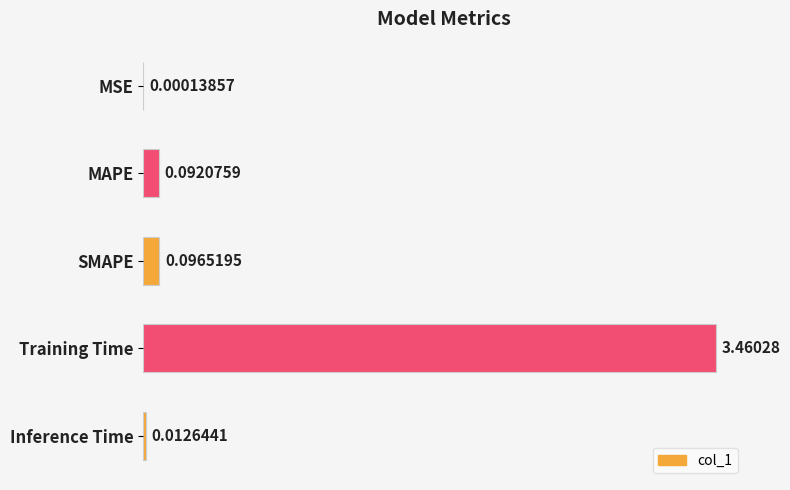

At which category does the chart reach its peak across all series?

Training Time